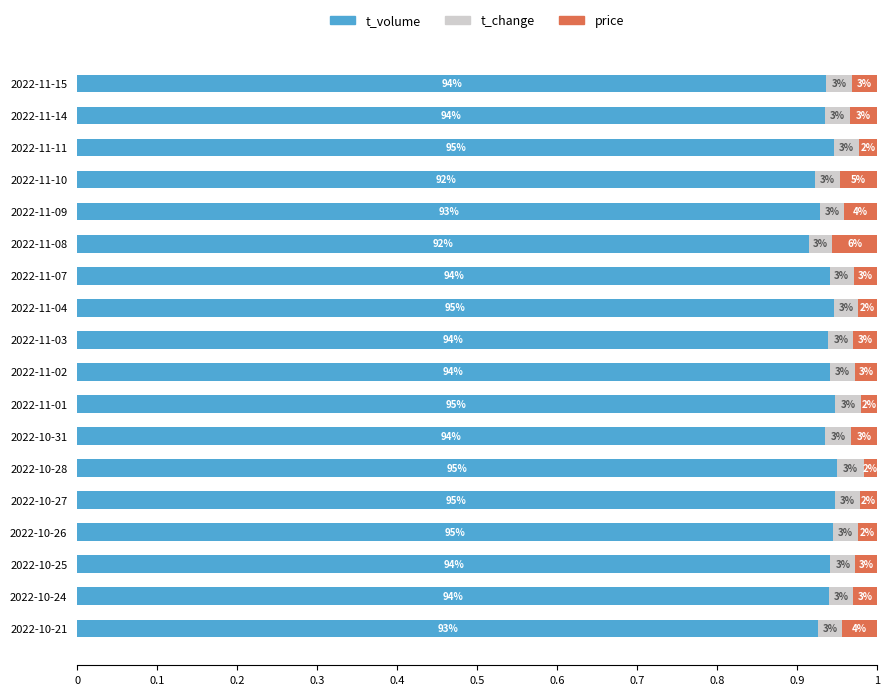

Which series has the largest total across all categories?

t_volume